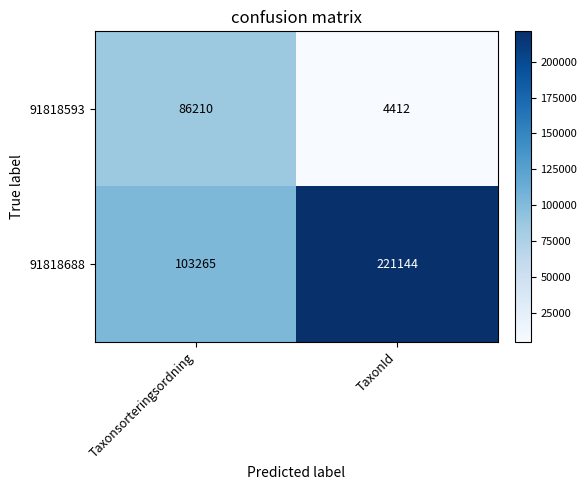

Is it true that 91818593 equals 7348 at TaxonId?

False